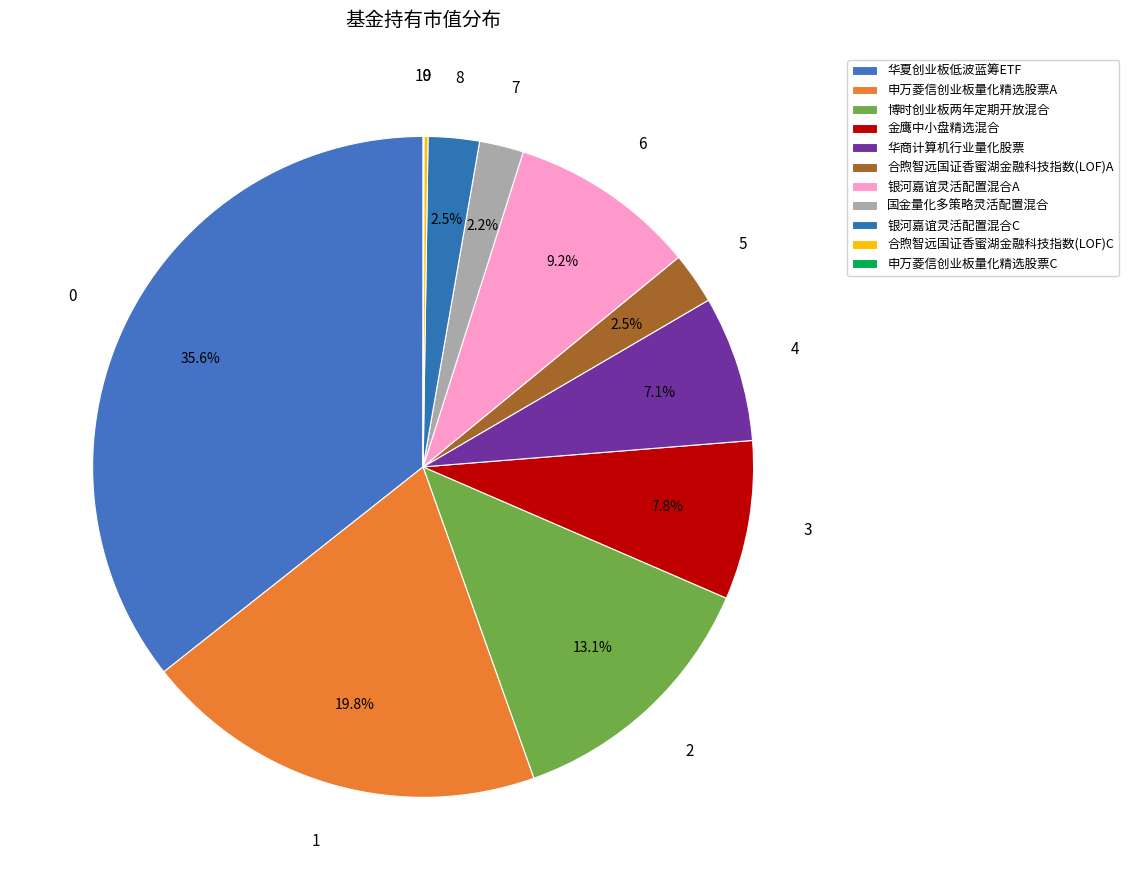

What is the largest slice in the pie chart?

华夏创业板低波蓝筹ETF